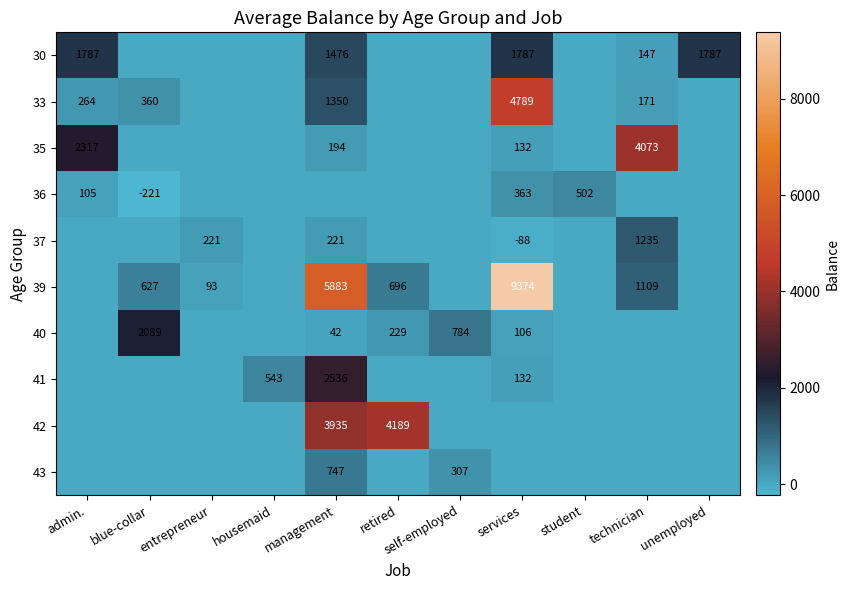

The 33 series shows 1350 at management. True or false?

True